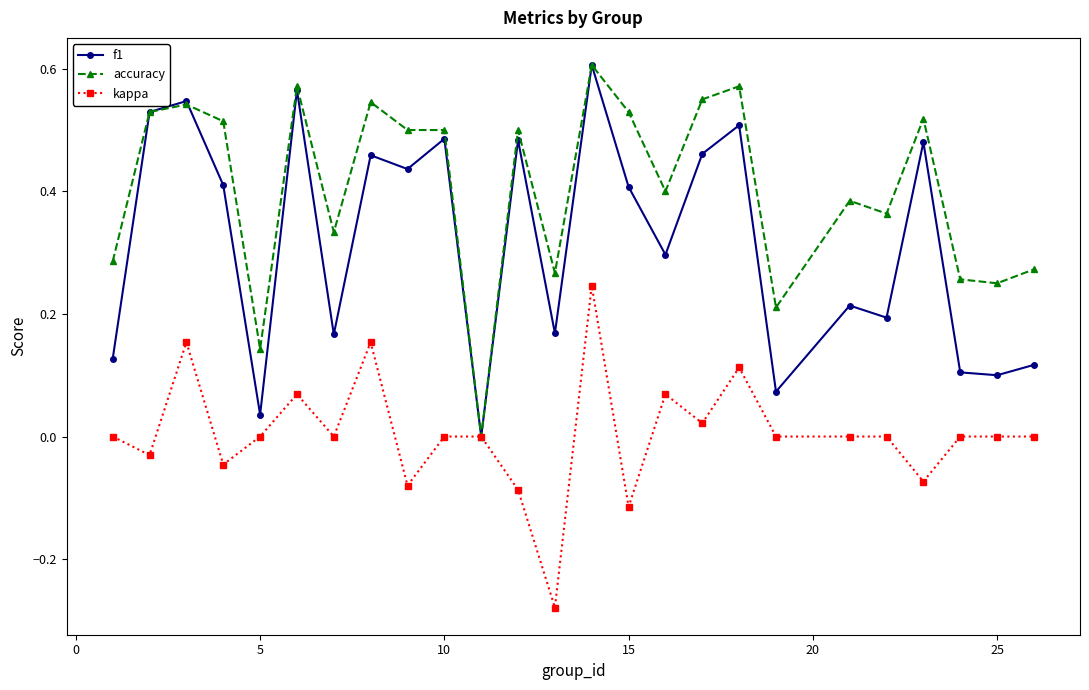

What is the sum of all accuracy values?

10.1